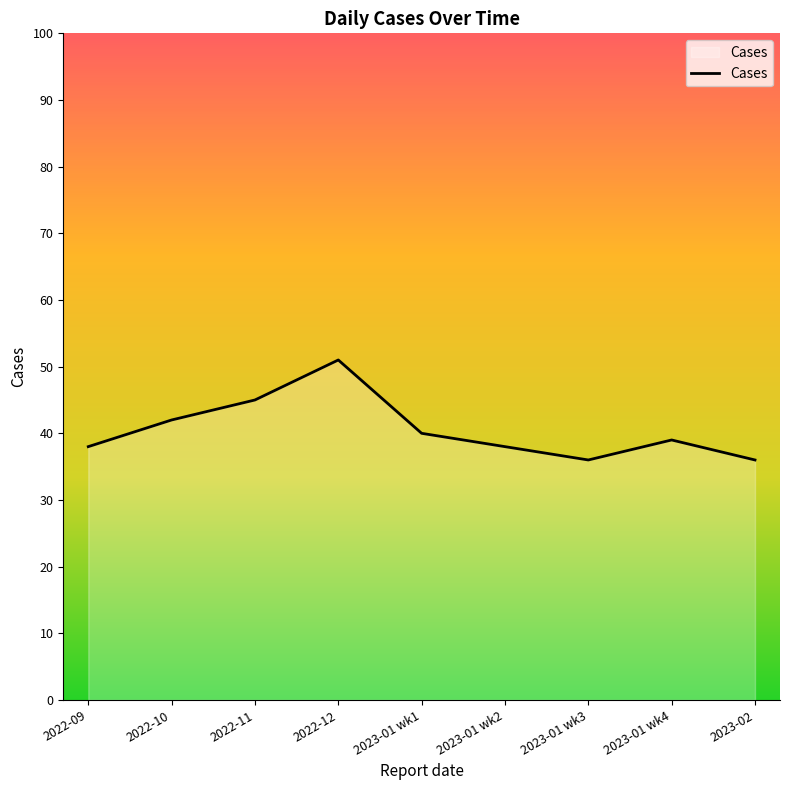

The value at 2022-12 is 25. True or false?

False